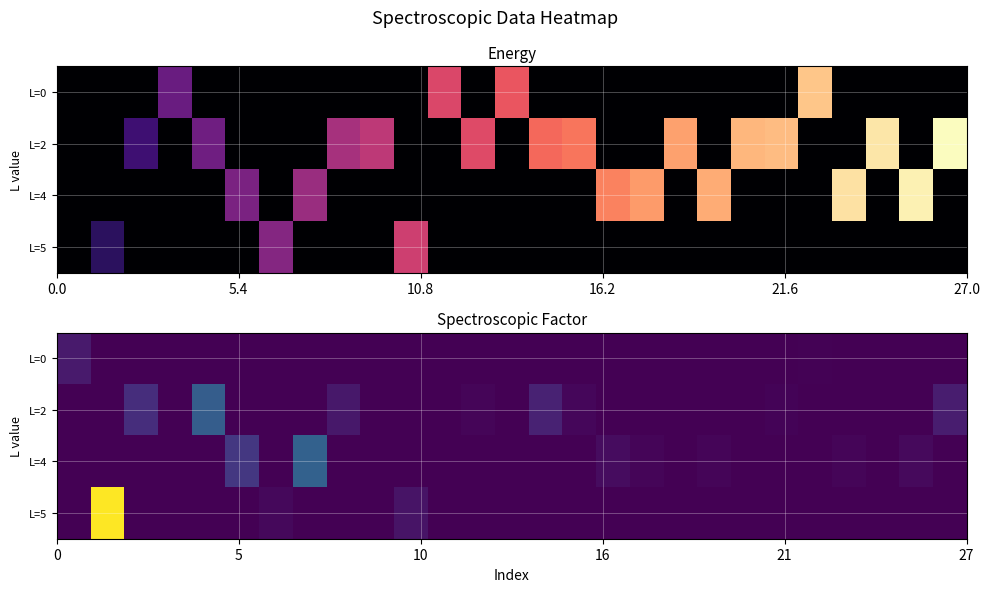

Which series has the largest range (max minus min)?

L=5